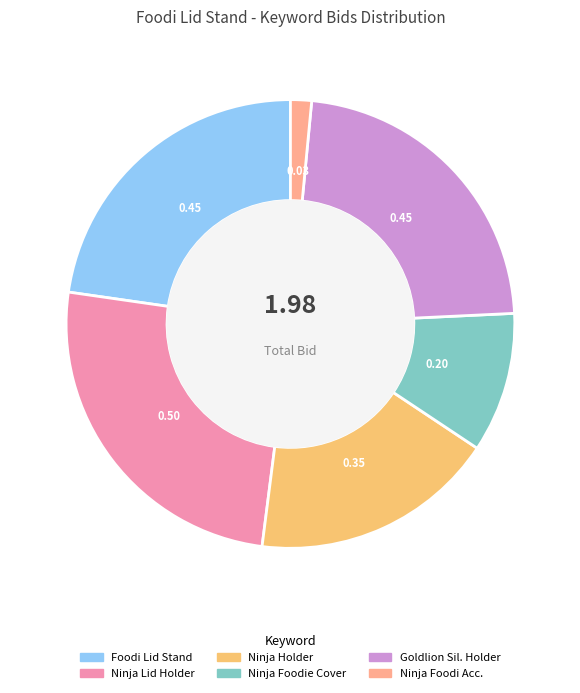

Is there a majority slice in this chart?

No